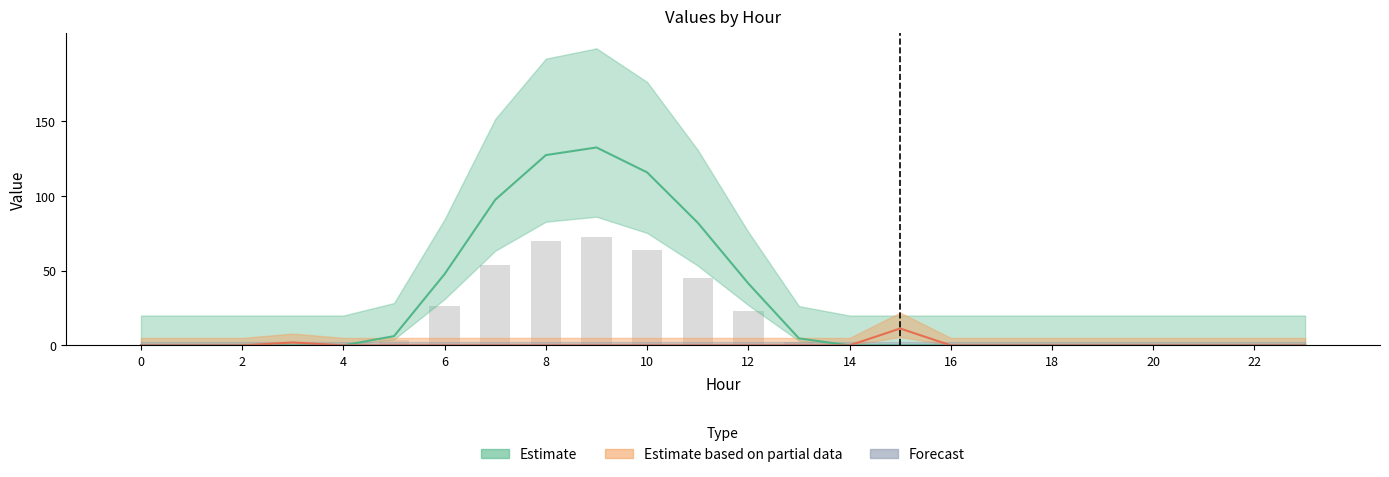

The value of row1 at 19 is 0.0. True or false?

True